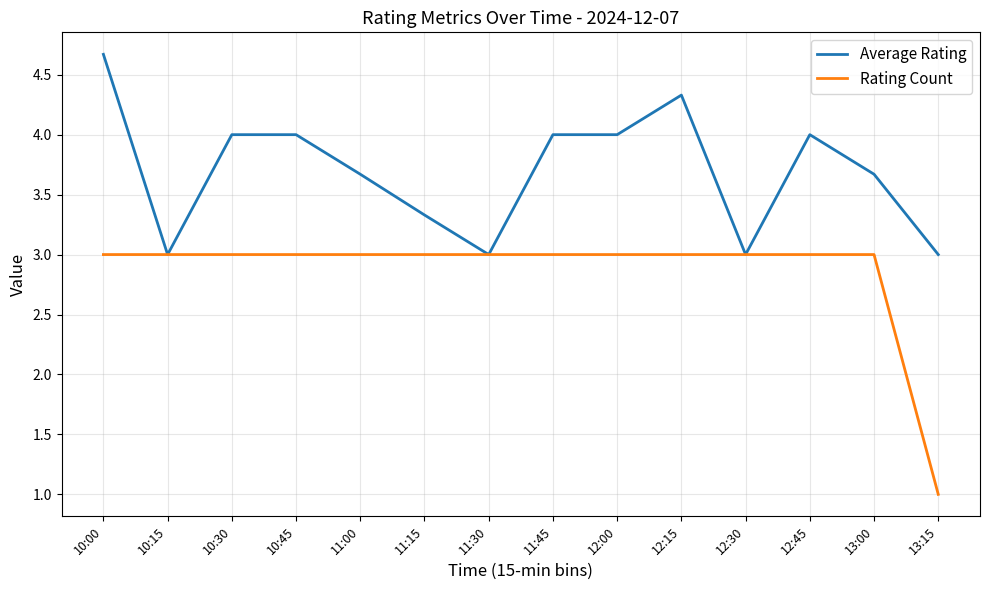

True or false: Average Rating has a value of 1.3 at 13:15.

False